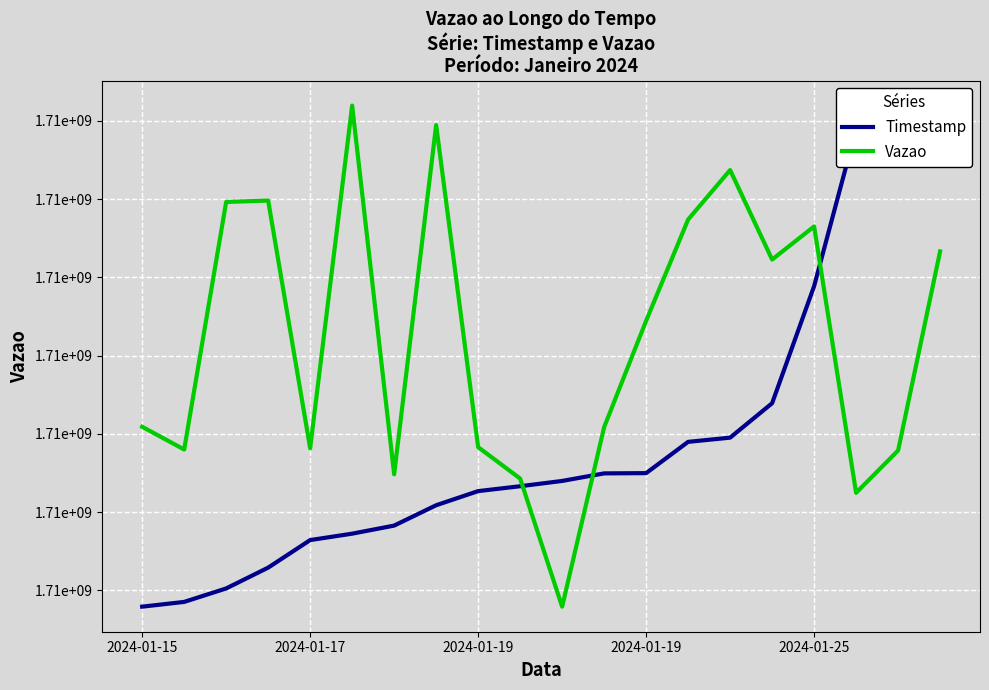

Between which two adjacent categories do Vazao and Timestamp first intersect?

9 and 10